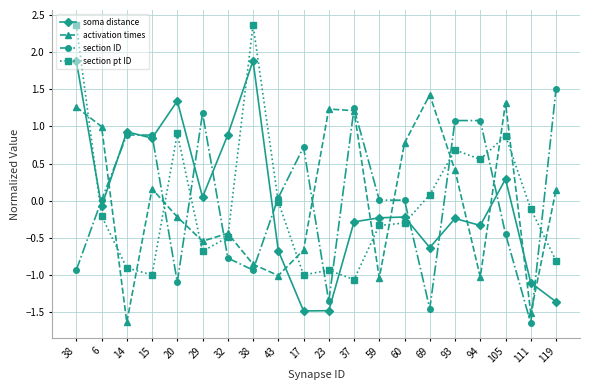

True or false: section ID has a value of 1.2 at 17.

False